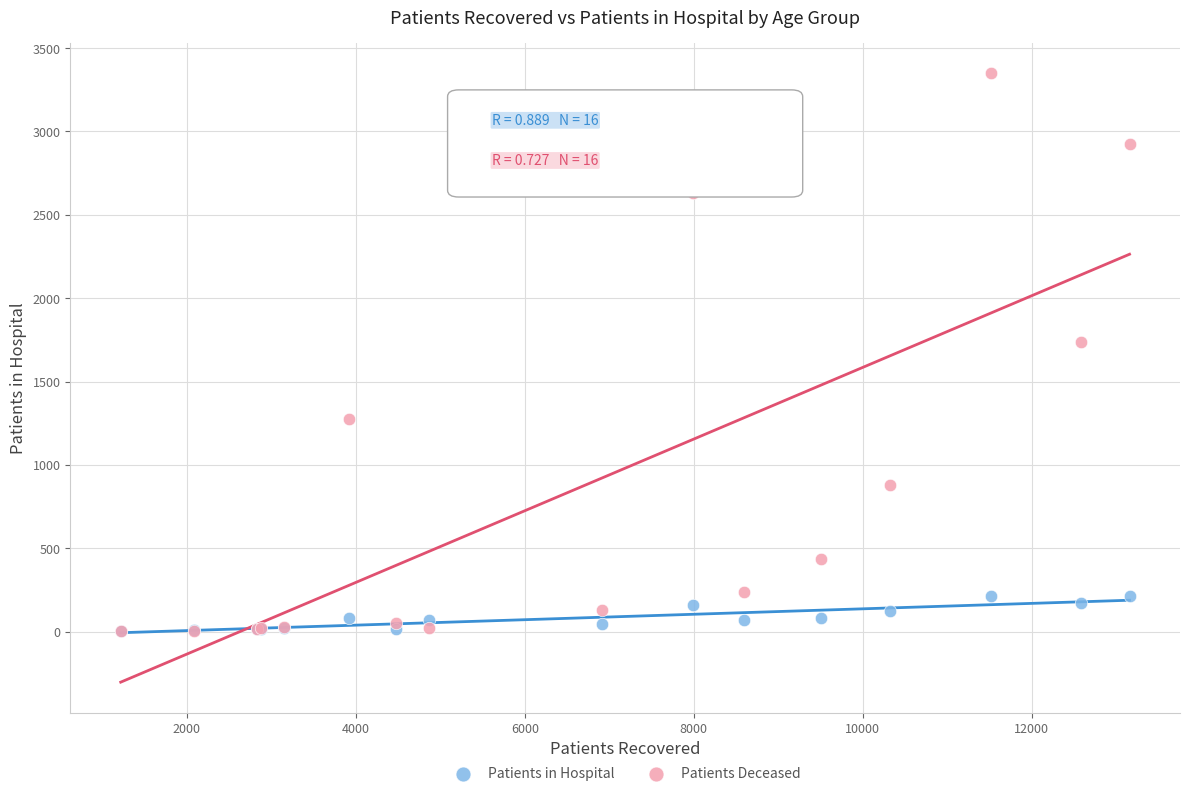

In the Patients Deceased series, what Y value is closest to 1675?

1739